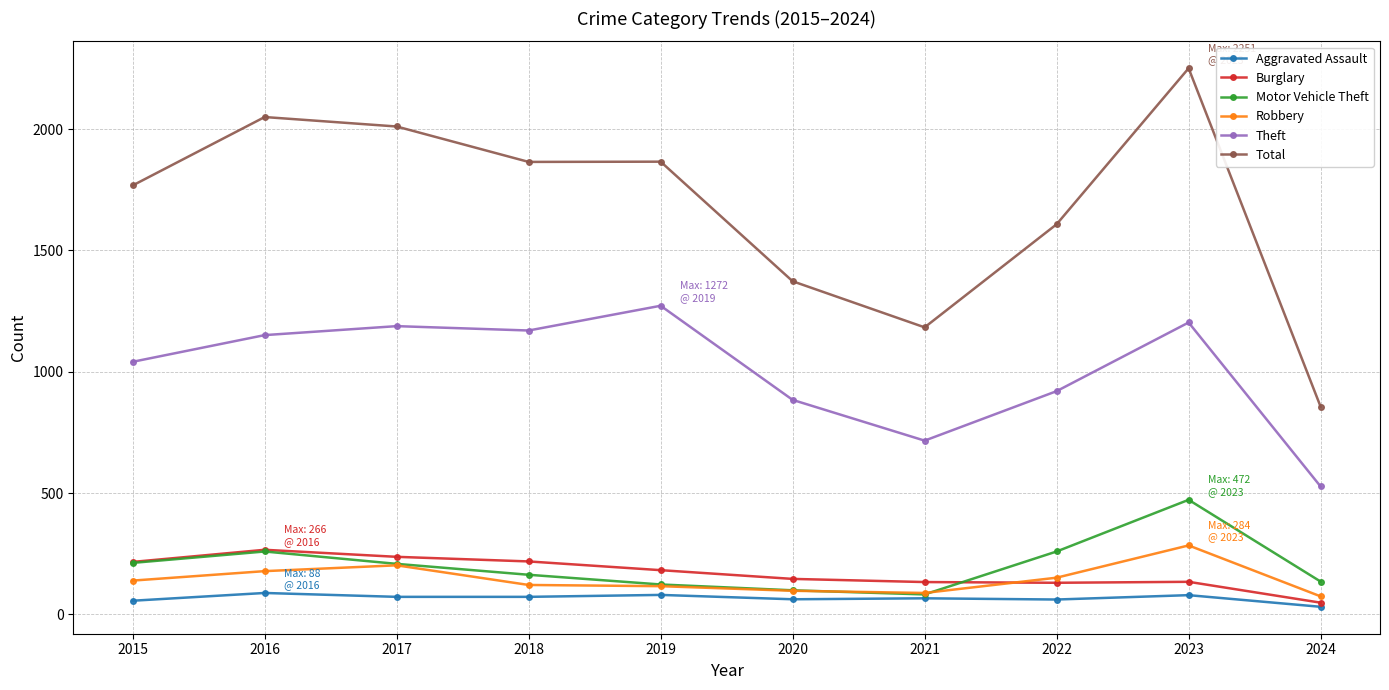

How many lines are shown in the chart?

6